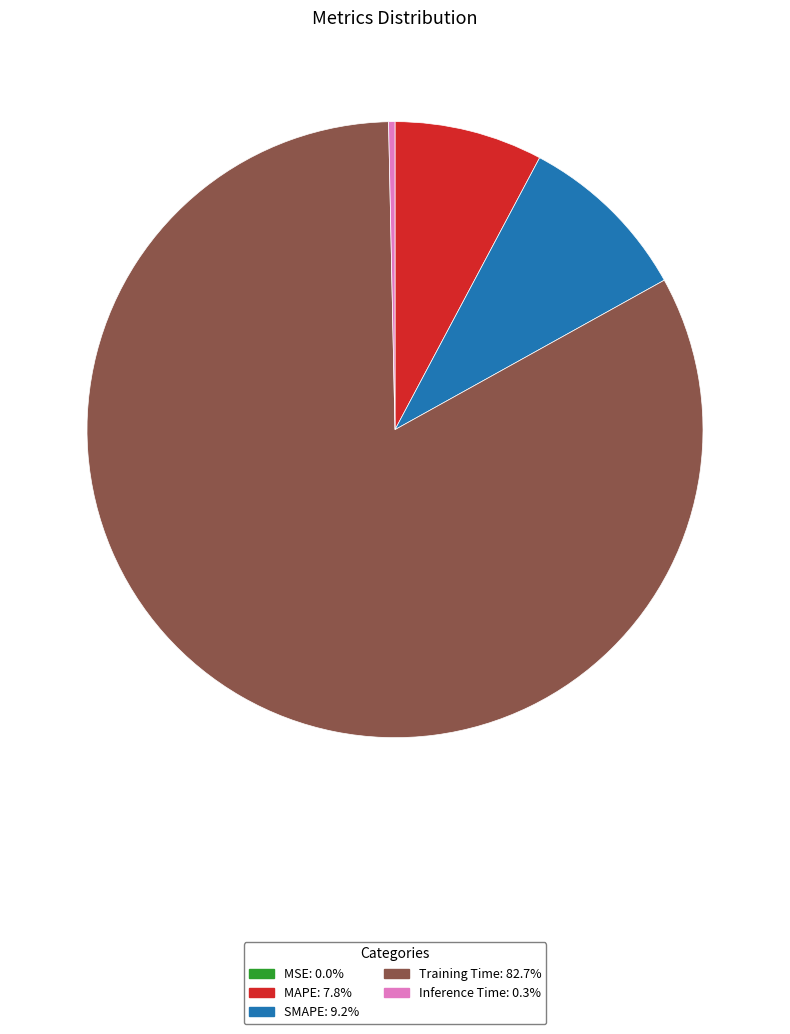

Which has a higher value, Training Time or SMAPE?

Training Time